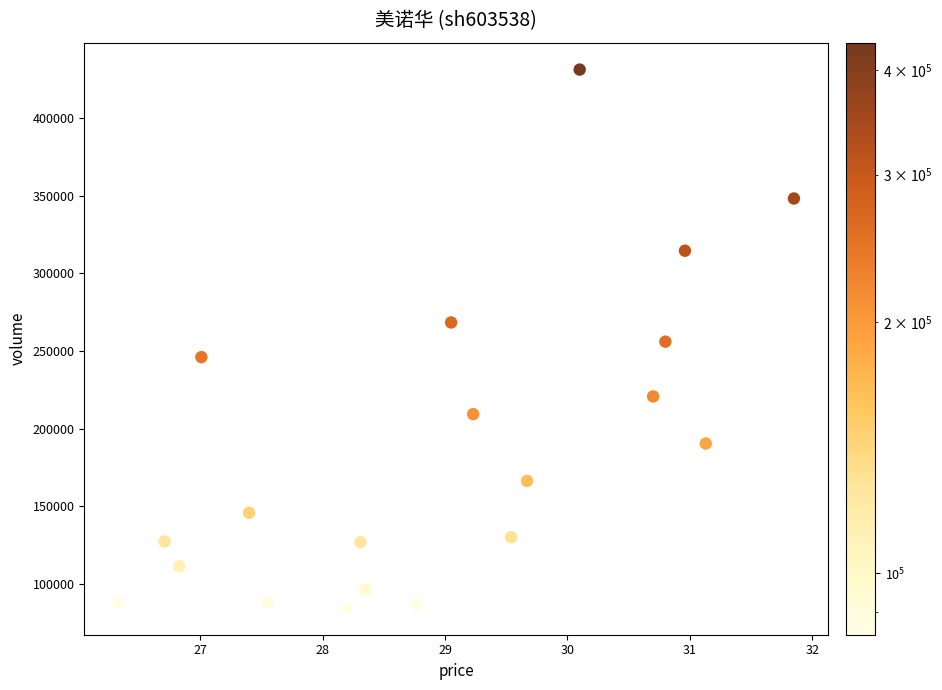

What is the range of Y values (max minus min)?

346958